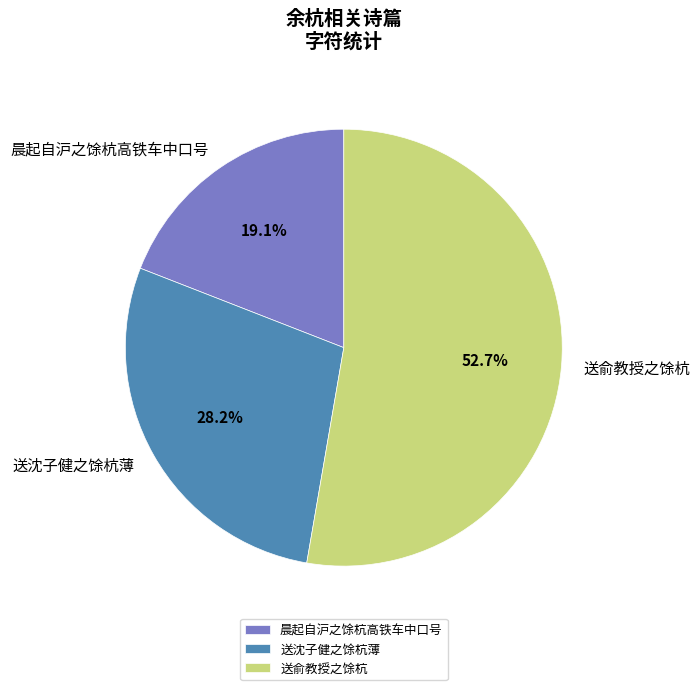

Between 送俞教授之馀杭 and 送沈子健之馀杭薄, which is larger?

送俞教授之馀杭